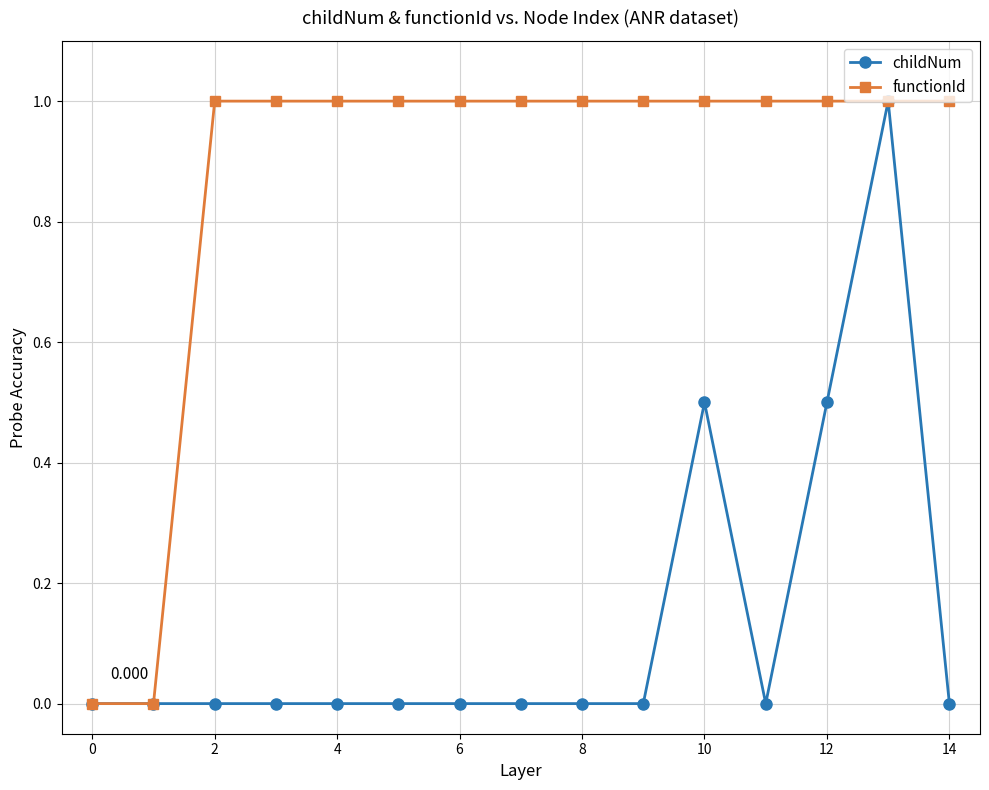

List the series in order of their overall mean, lowest first.

childNum, functionId